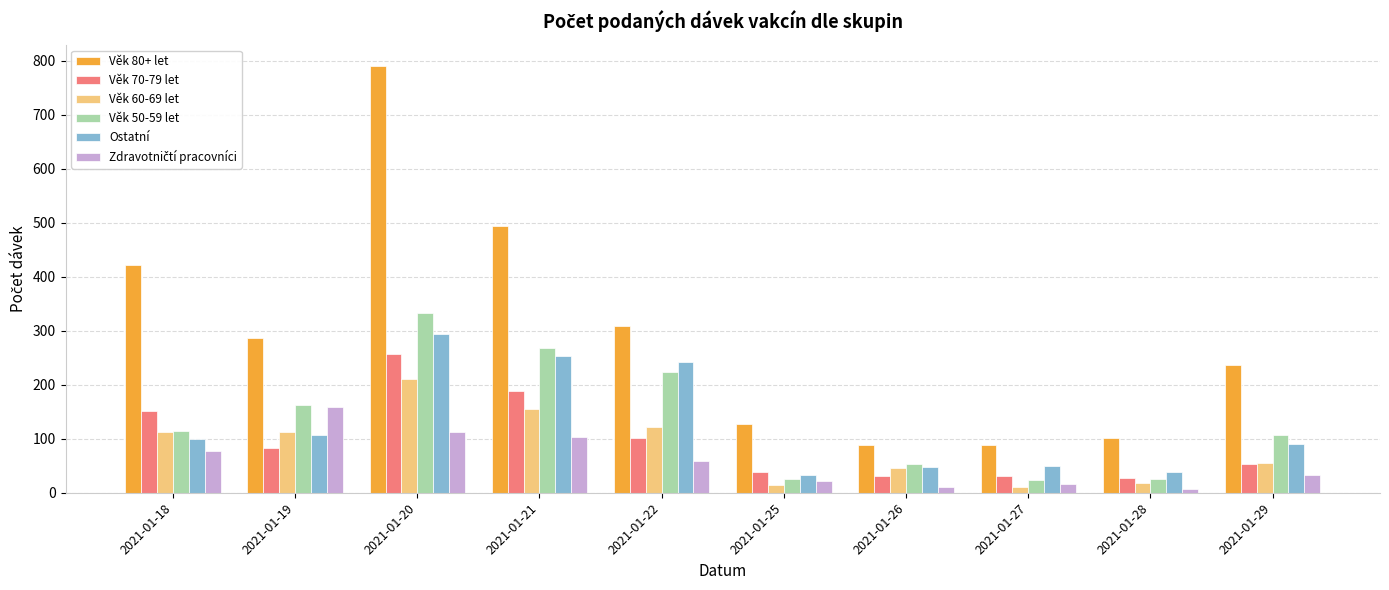

At which label is Věk 50-59 let closest to 178?

2021-01-19